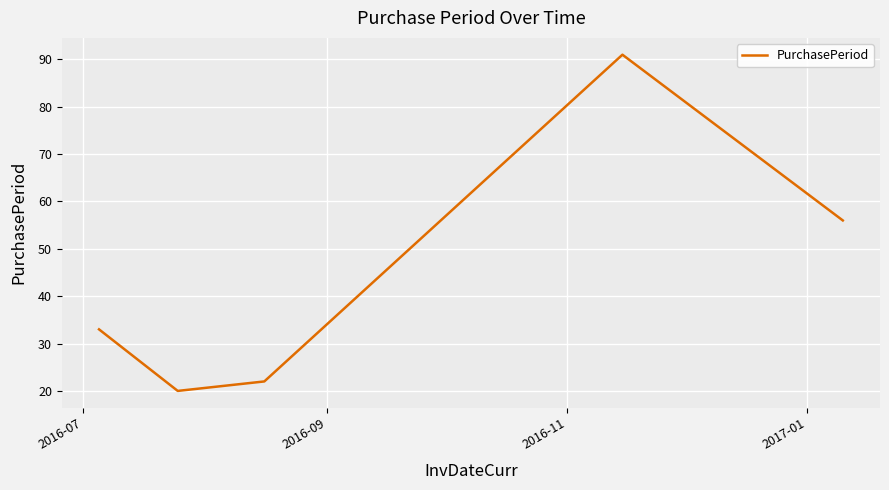

What is the maximum value shown in the chart?

91